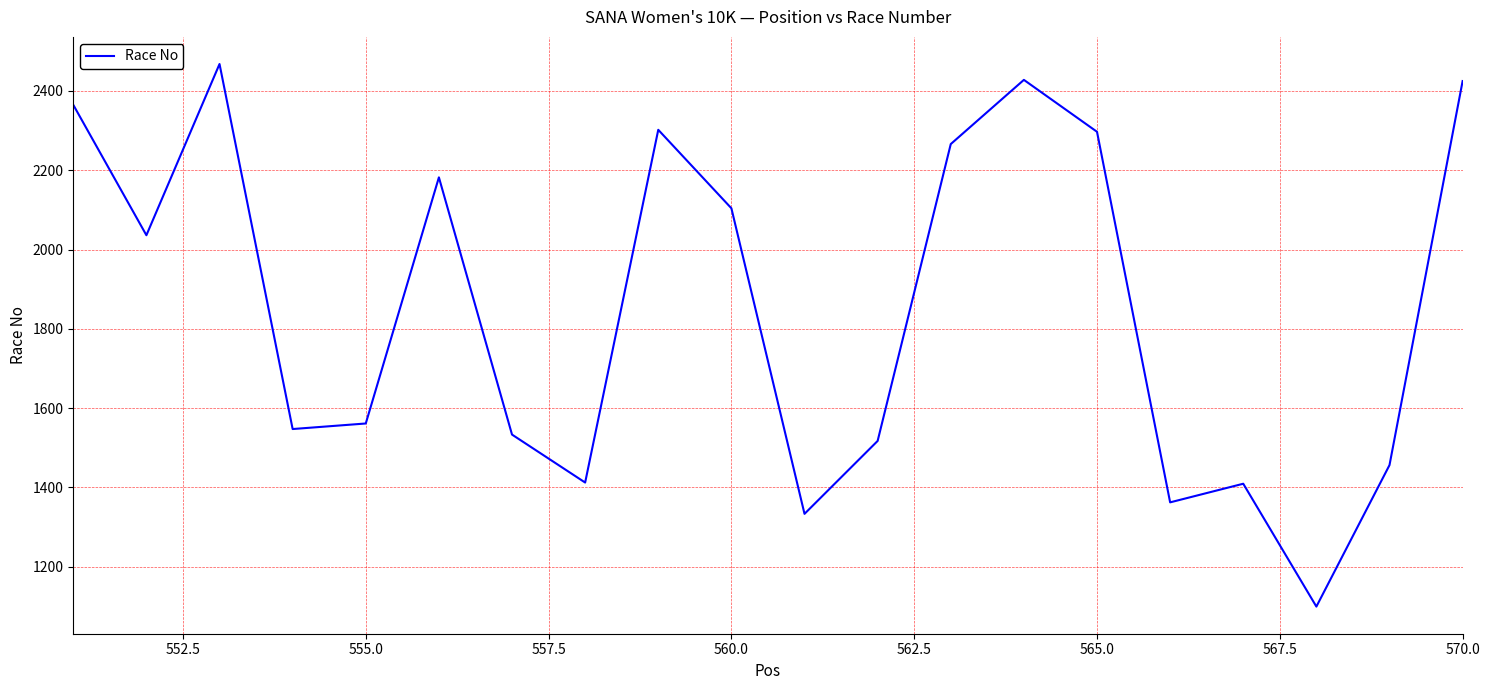

What is the greatest value displayed?

2468